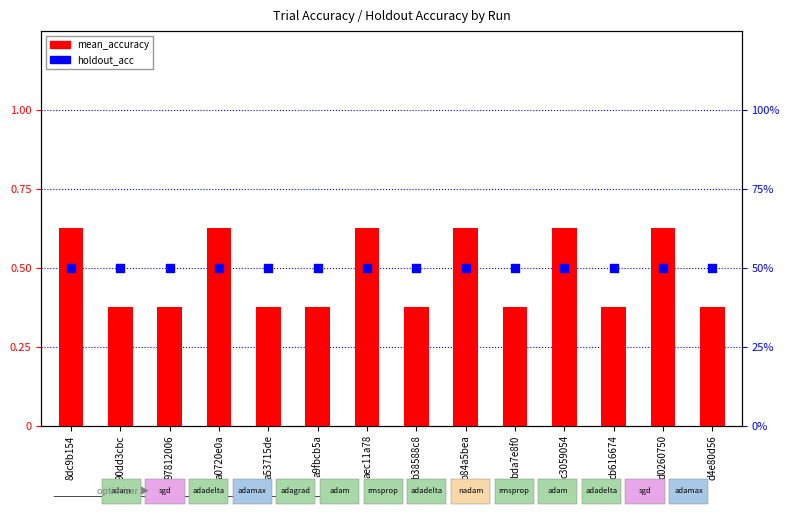

At how many categories does at least one series exceed 0?

14